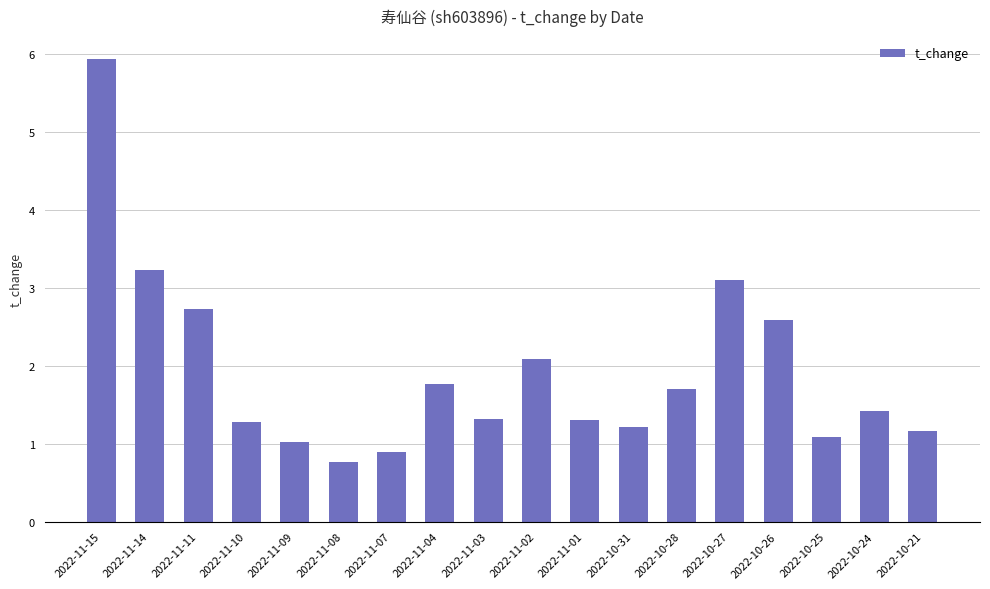

What is the maximum value shown in the chart?

5.9